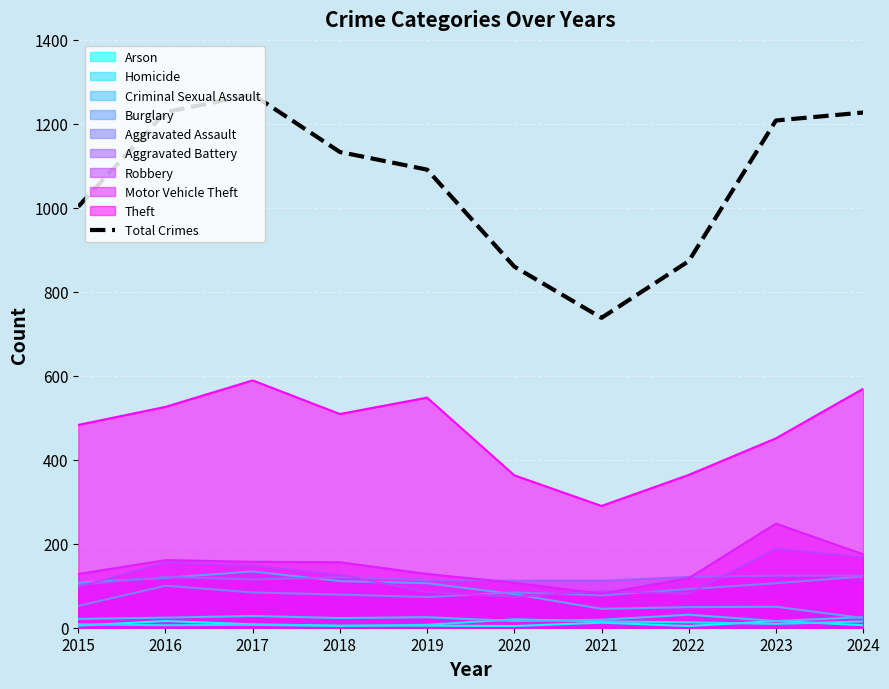

What is the value of the 1st point from the left?

1003